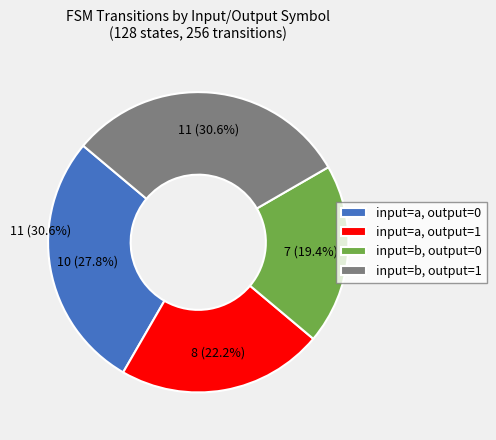

What is the smallest slice in the pie chart?

input=b, output=0